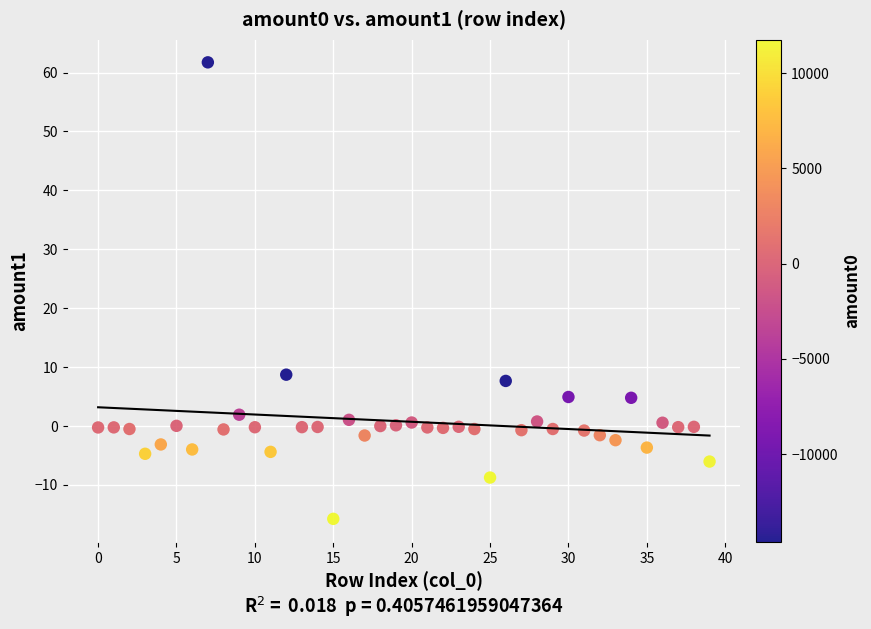

What Y value in the scatter plot is closest to 22?

8.7